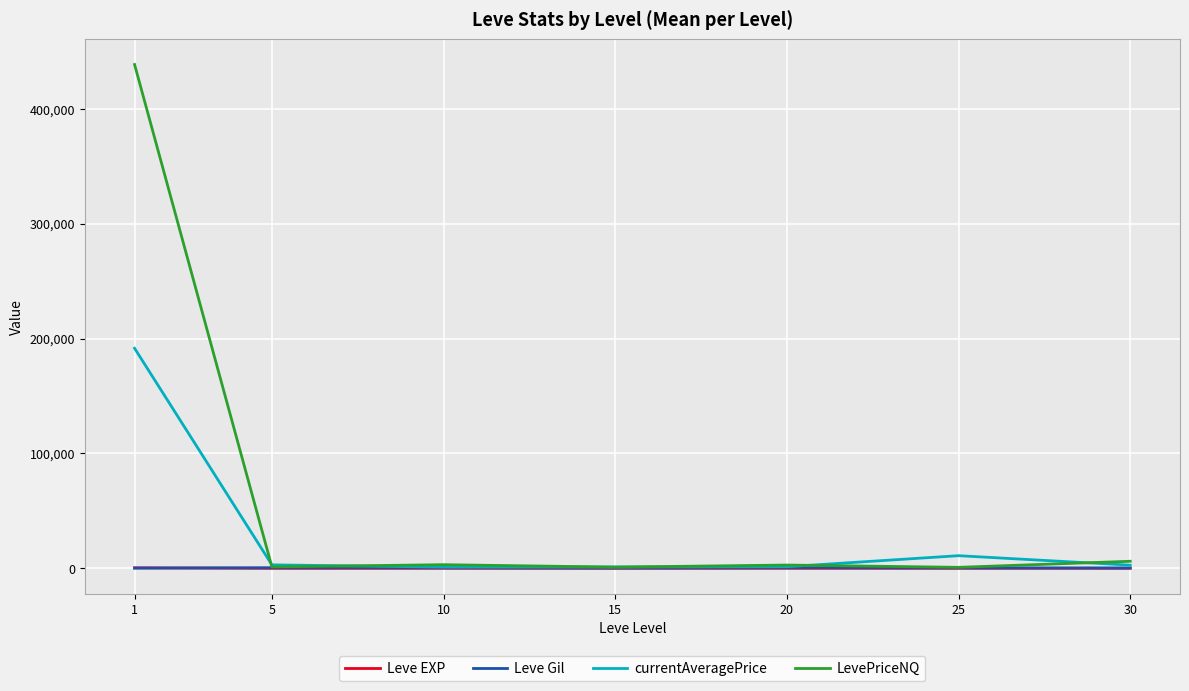

What is the greatest value displayed?

438429.6